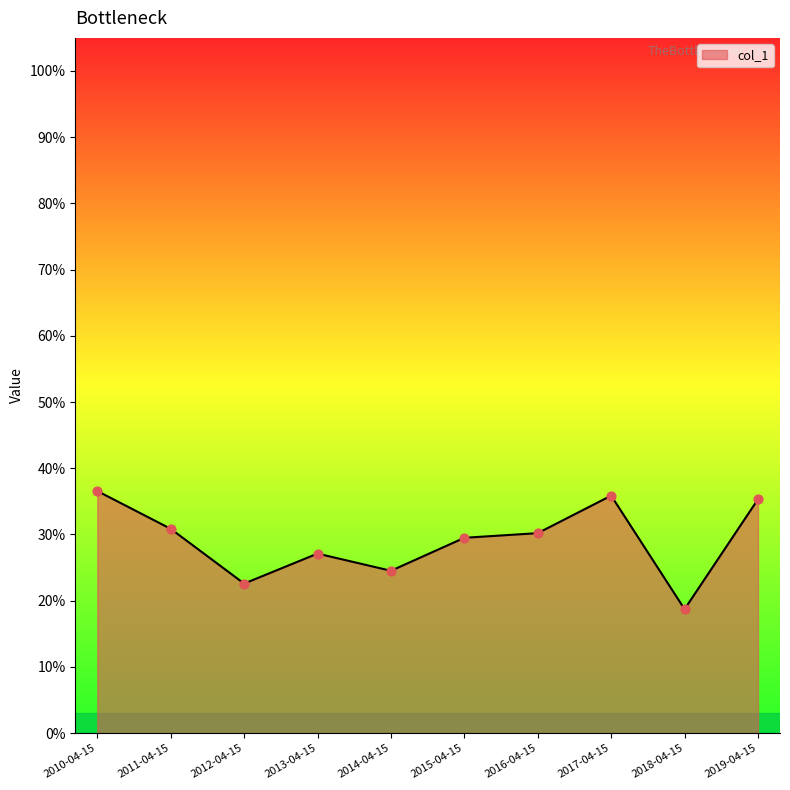

Which has a higher value, 2013-04-15 or 2018-04-15?

2013-04-15